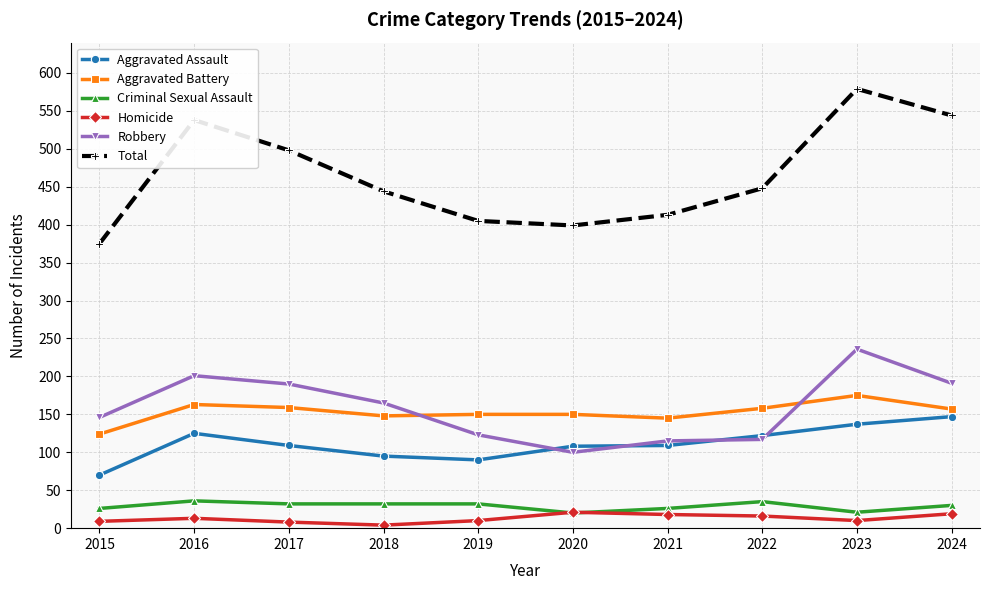

At which label does Aggravated Battery reach its peak?

2023